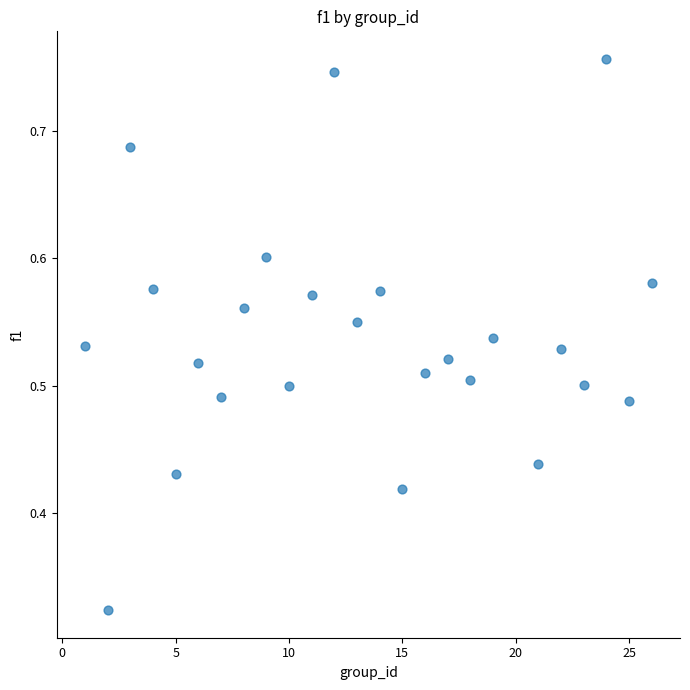

What is the range of X values (max minus min)?

25.0